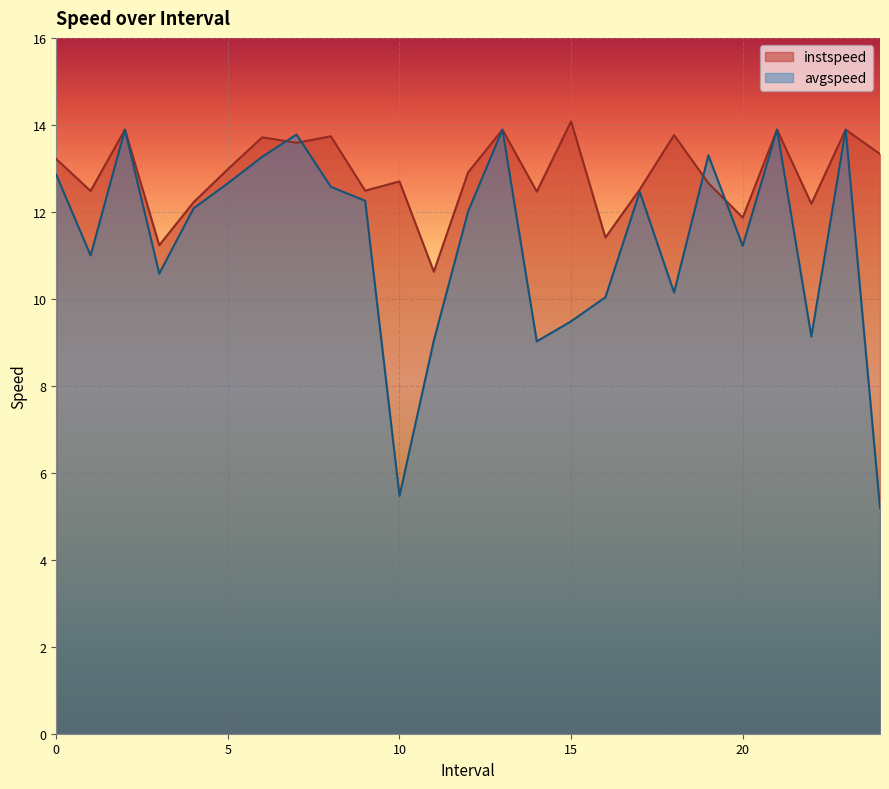

List the labels in order of avgspeed value, smallest first.

24.0, 10.0, 14.0, 11.0, 22.0, 15.0, 16.0, 18.0, 3.0, 1.0, 20.0, 12.0, 4.0, 9.0, 17.0, 8.0, 5.0, 0.0, 6.0, 19.0, 7.0, 2.0, 13.0, 21.0, 23.0